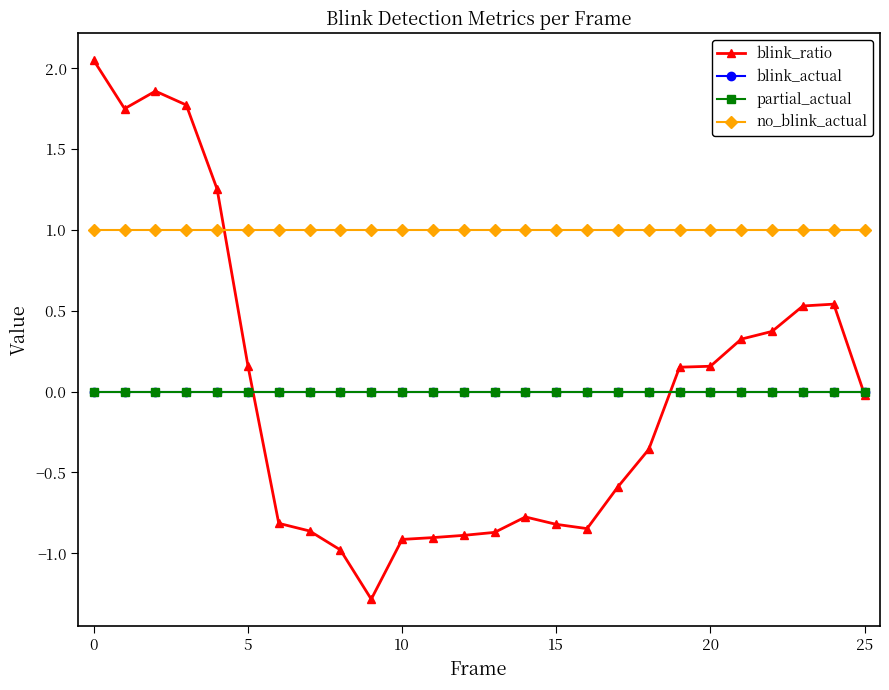

Is this an area chart (filled region under the line)?

No